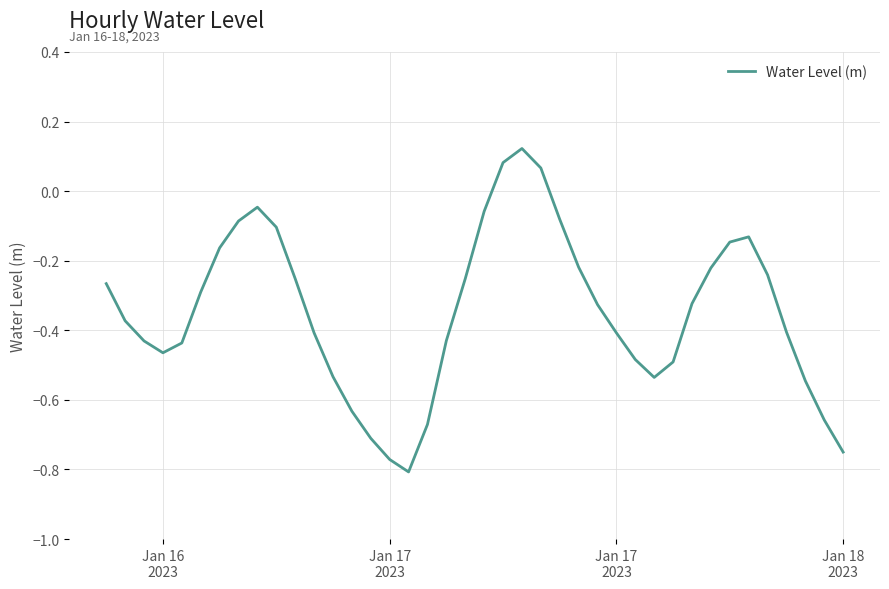

What is the difference between the maximum and minimum values?

0.9